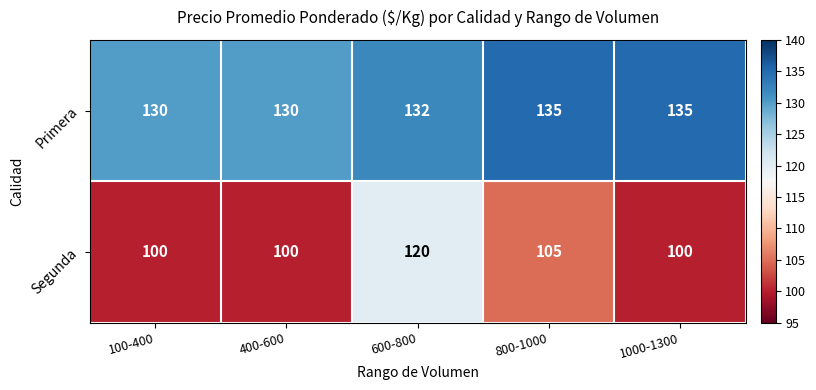

How many categories are shown in the chart?

5